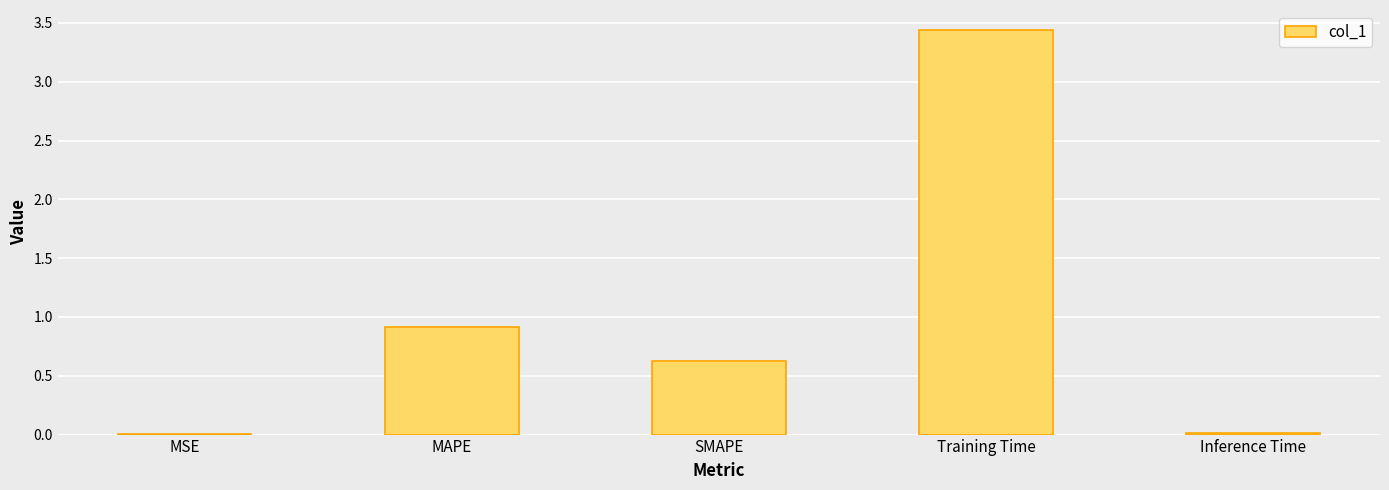

At which category does the chart reach its peak across all series?

Training Time